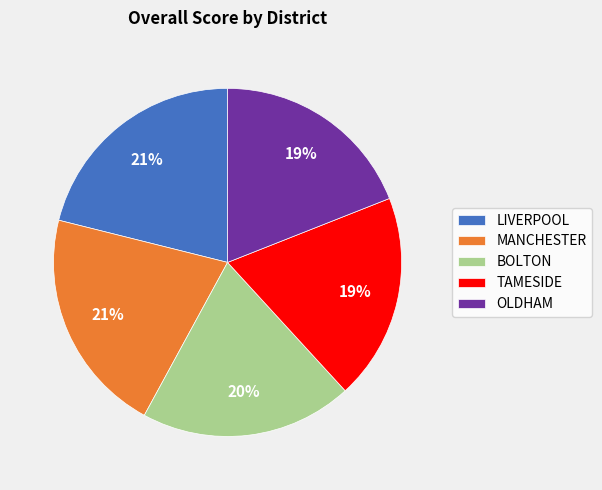

Is it true that BOLTON is 20% of the pie?

True